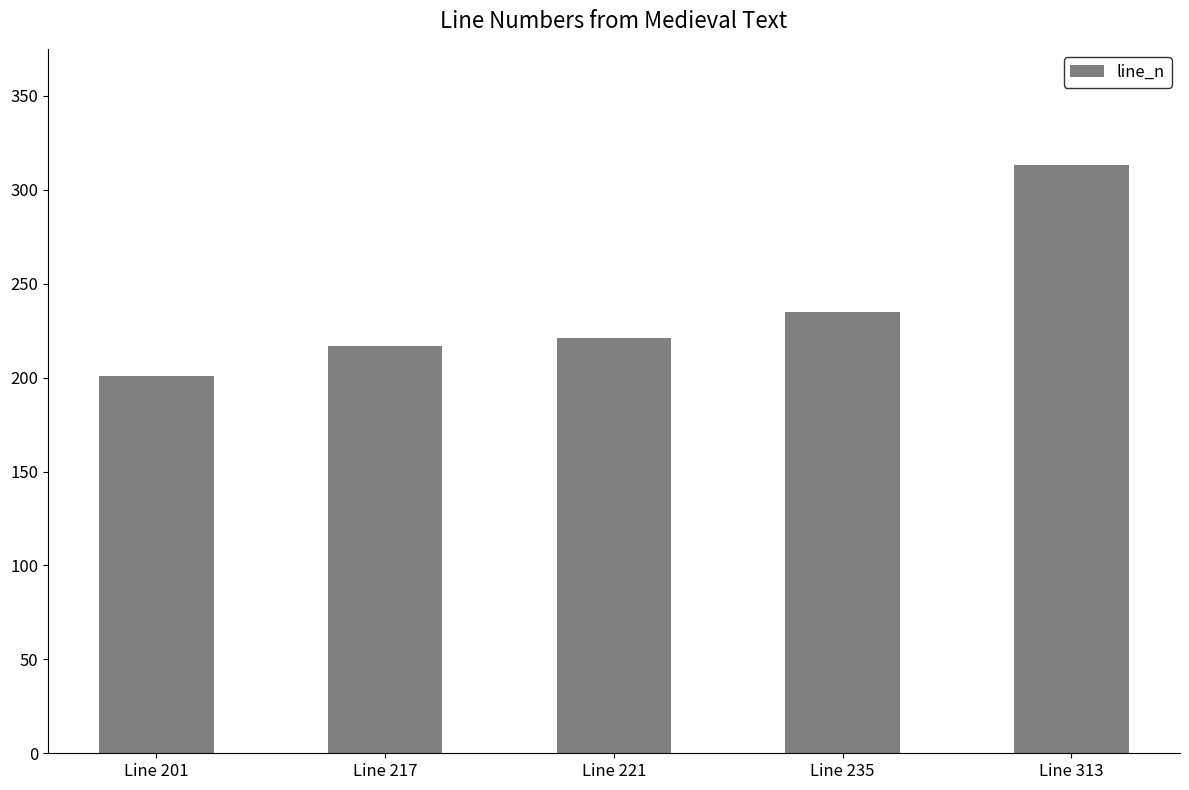

Rank the categories by value from highest to lowest.

Line 313, Line 235, Line 221, Line 217, Line 201